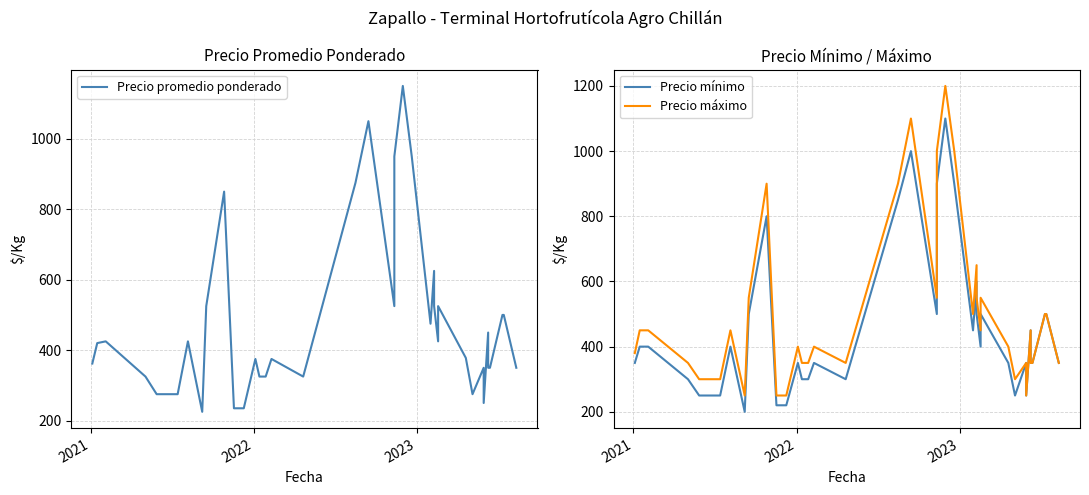

What is the difference between the maximum and second lowest values in the Precio mínimo series?

880